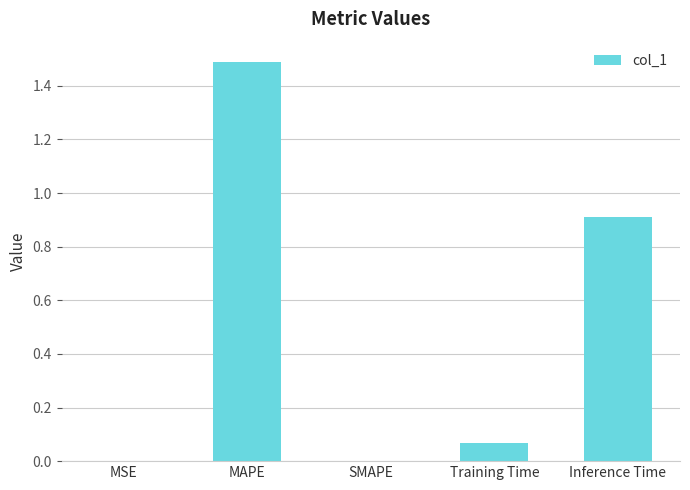

What is the sum of all values?

2.5